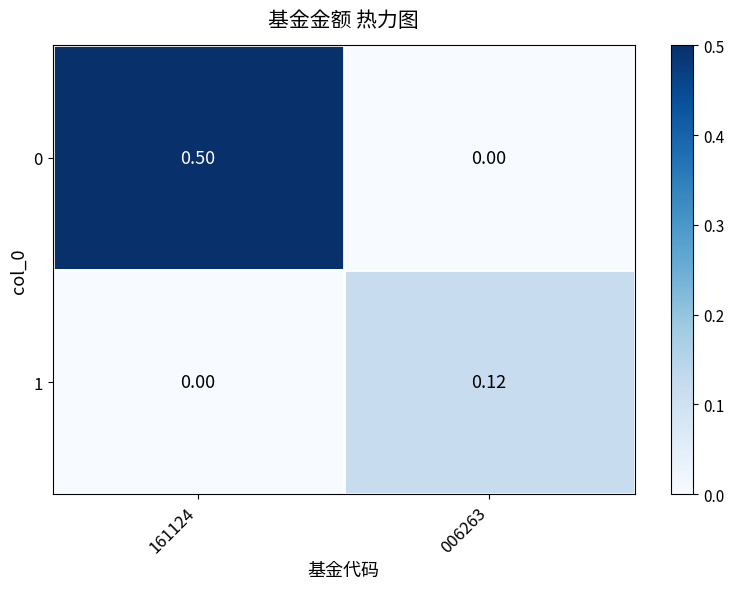

Is the value of 1 at 006263 greater than the value of 0 at 006263?

Yes